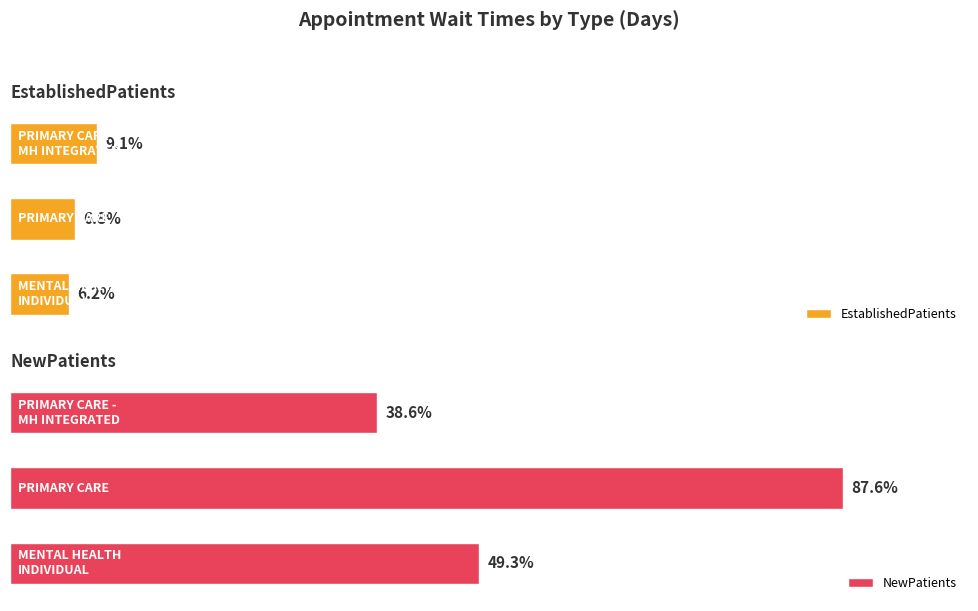

Count the number of categories in the chart.

3